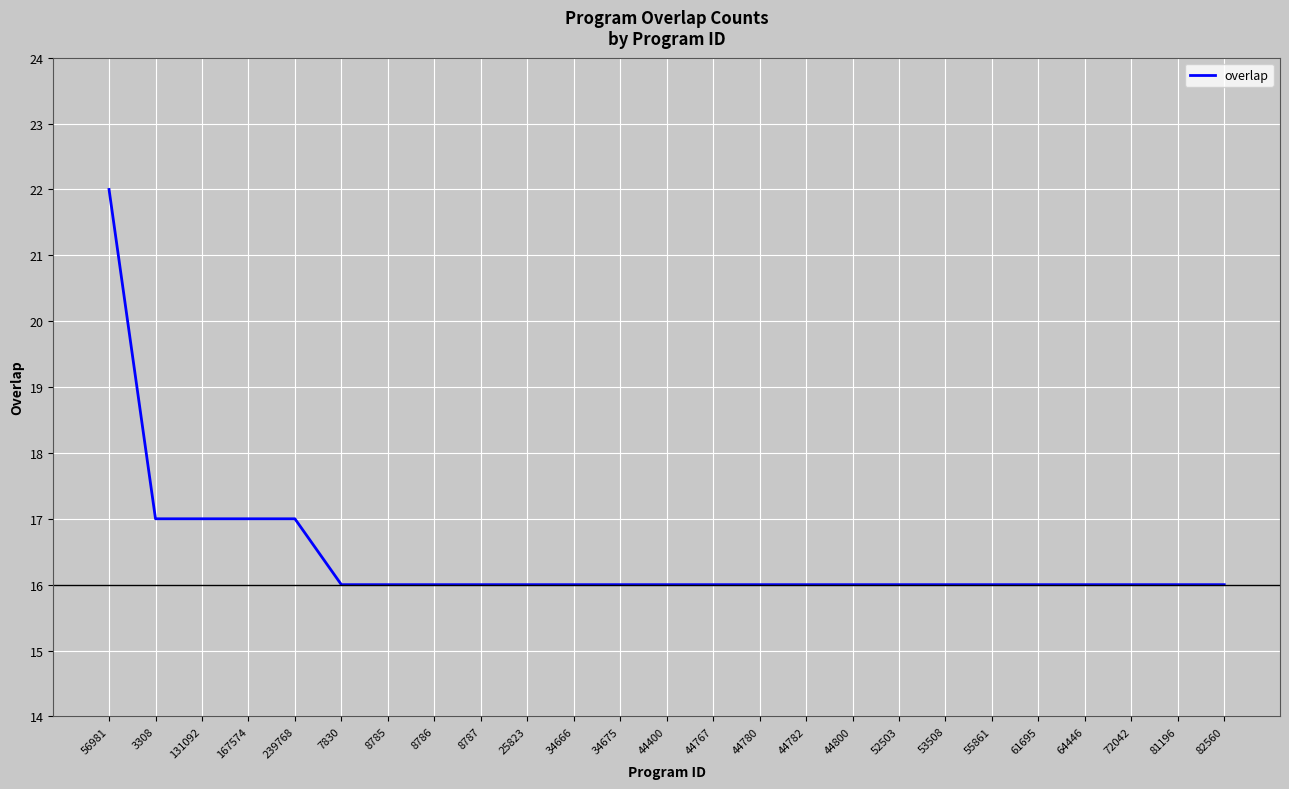

What is the sum of all values?

410